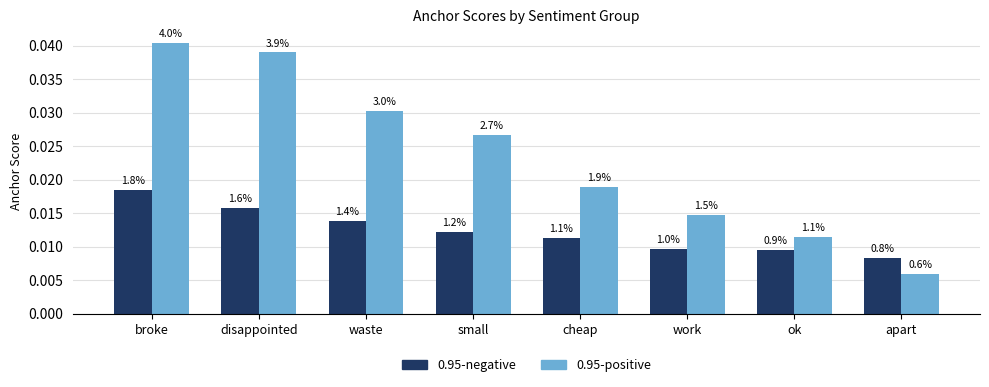

Rank the series at ok from lowest to highest value.

0.95-negative, 0.95-positive